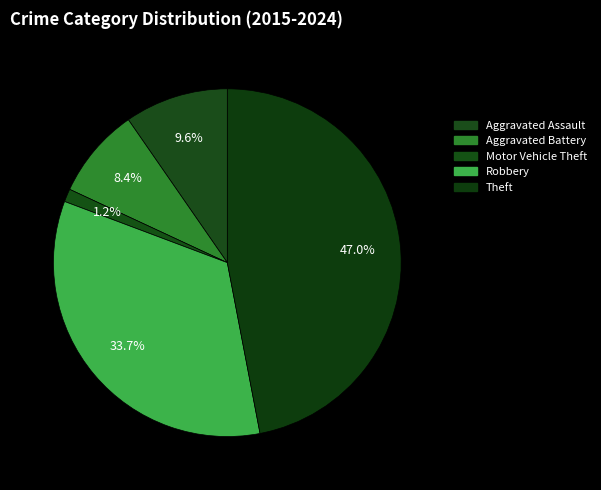

To the nearest percent, what is the combined percentage of Aggravated Assault and Motor Vehicle Theft?

11%